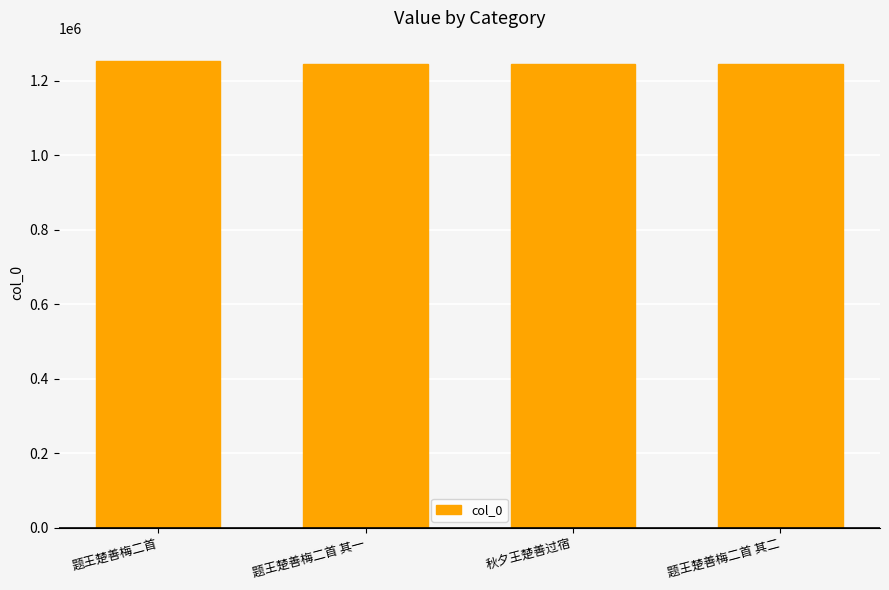

Read the value at 题王楚善梅二首 其二, to the nearest 10.

1244530